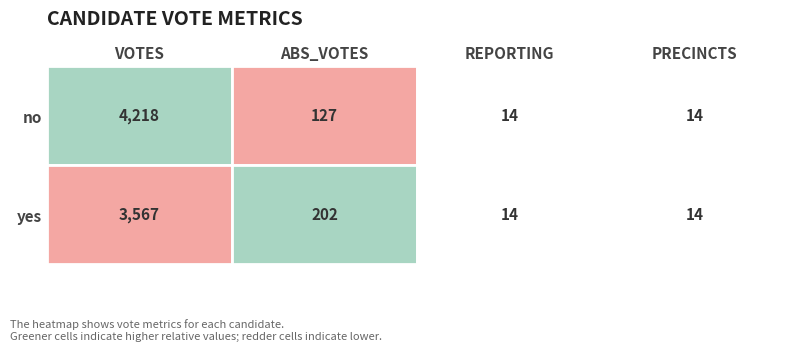

Is it true that yes equals 14 at PRECINCTS?

True